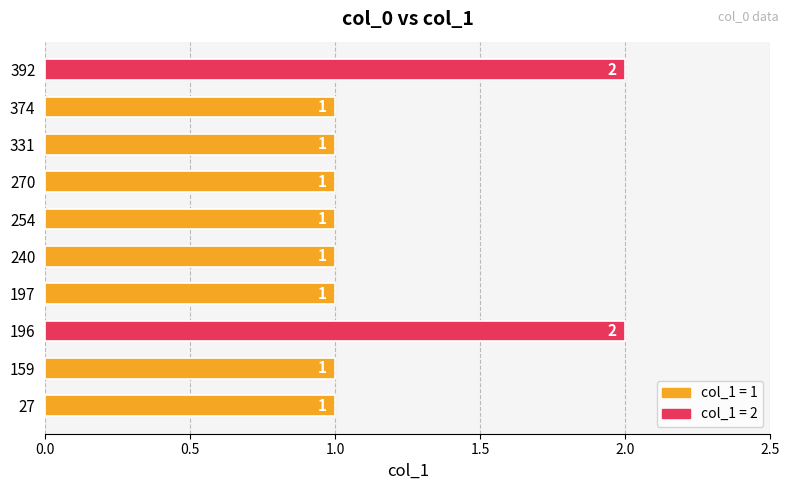

How many values are between 1 and 2?

10